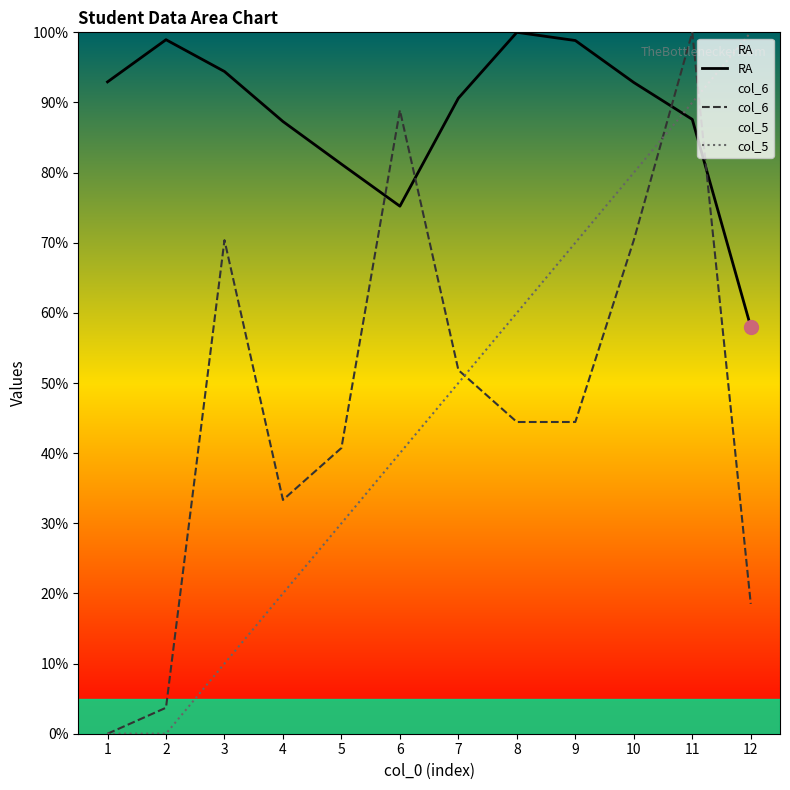

Rank the series by their maximum value, from lowest to highest.

RA, col_6, col_5